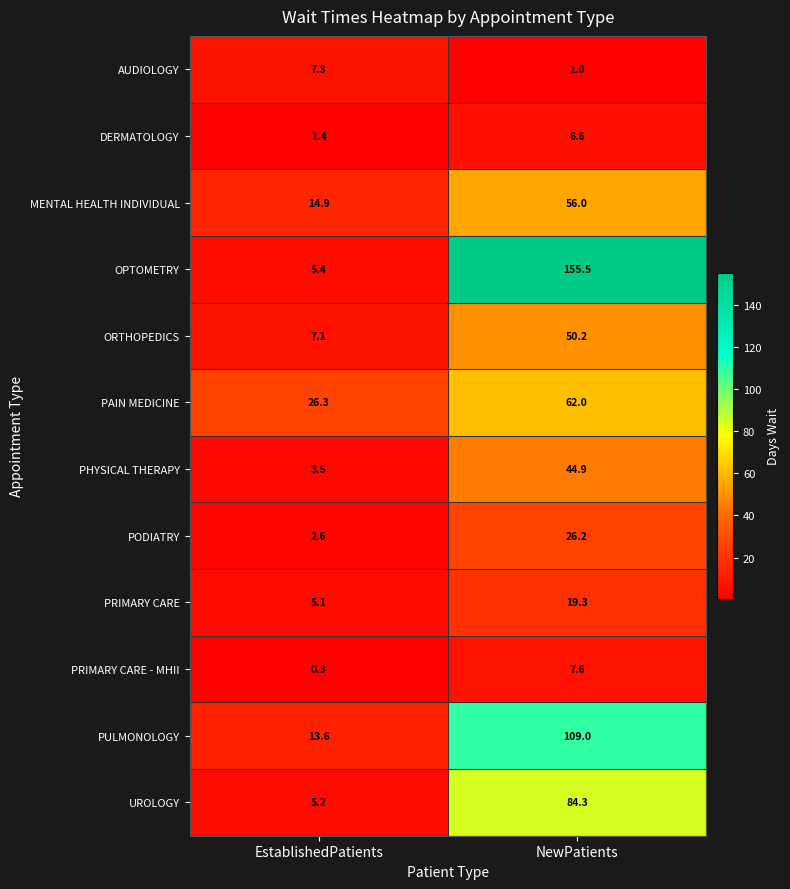

At which category is the sum across all series the highest?

NewPatients